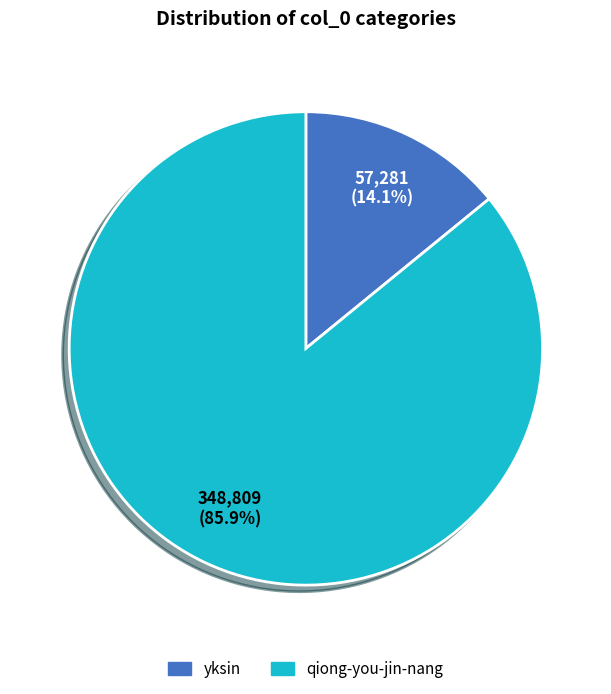

What percentage is the qiong-you-jin-nang slice, to the nearest percent?

86%